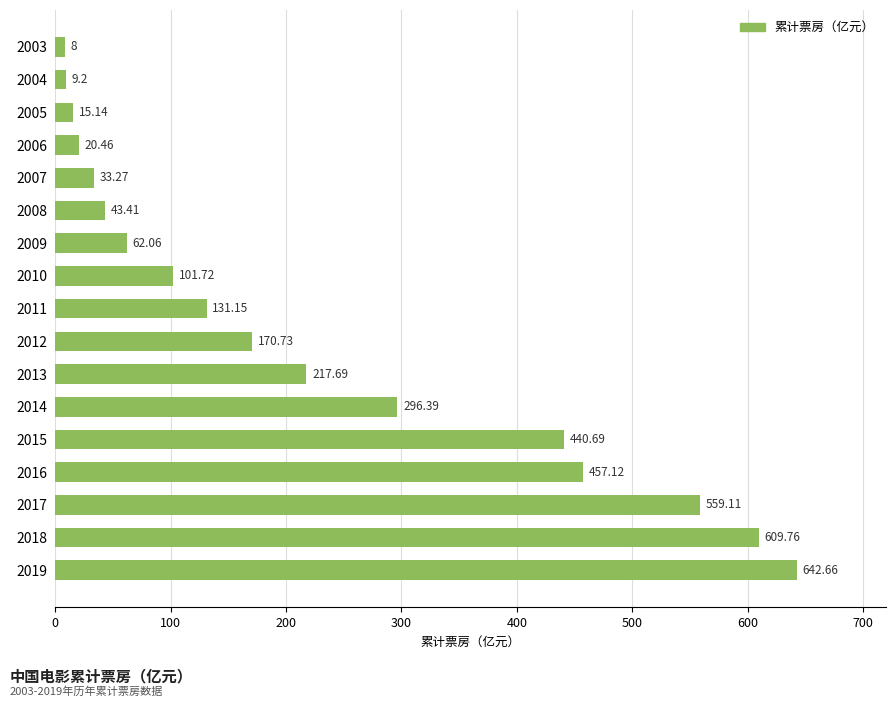

Which has a higher value, 2012 or 2017?

2017